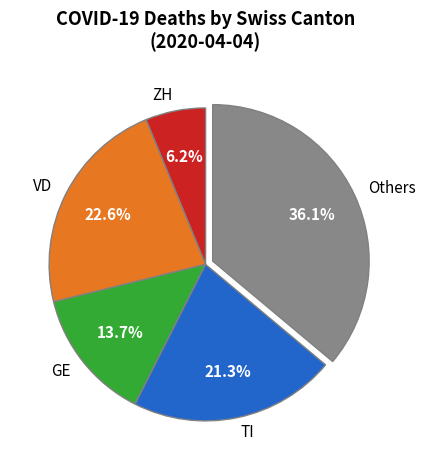

What portion of the pie excludes Others?

63.9%